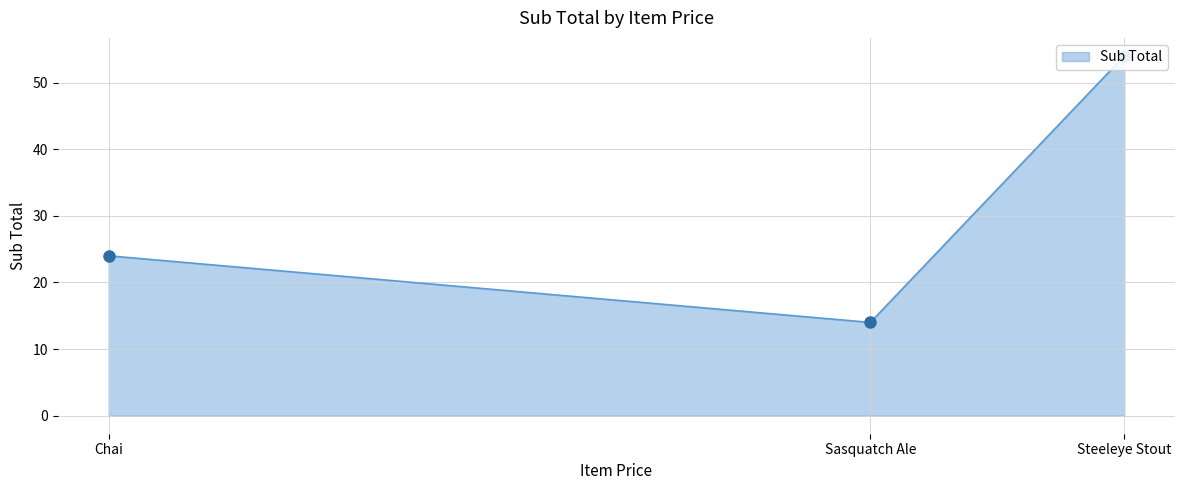

Which label corresponds to the largest value in the chart?

Steeleye Stout